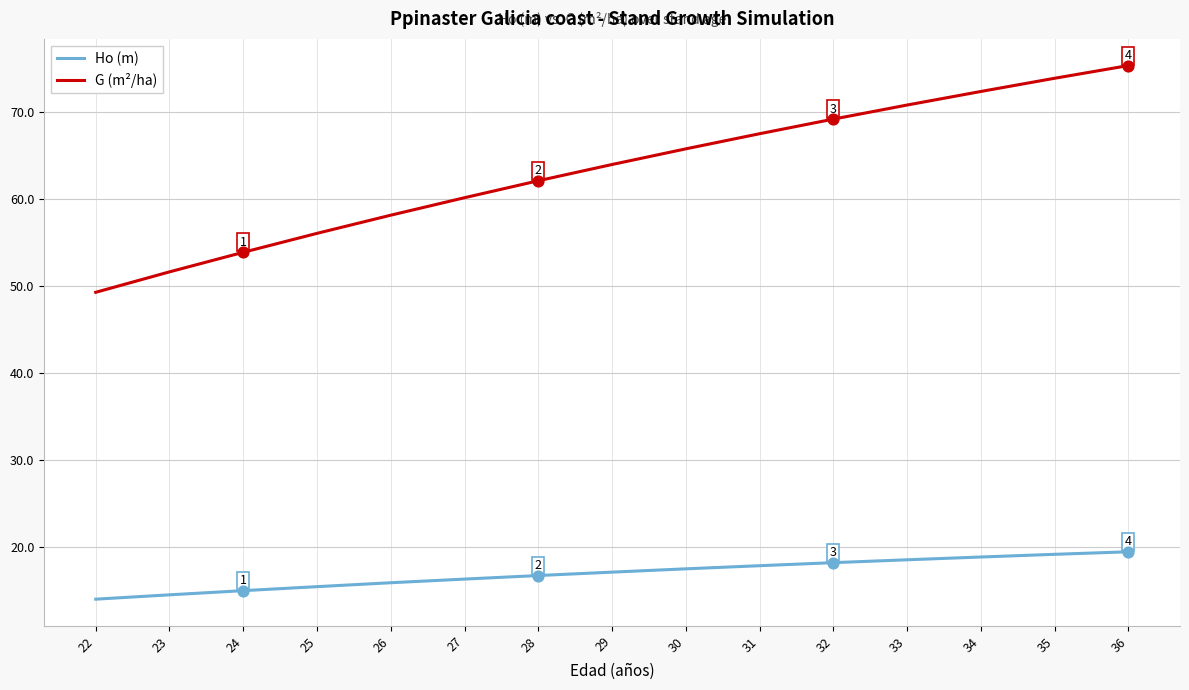

Which series has the largest total across all categories?

G (m²/ha)